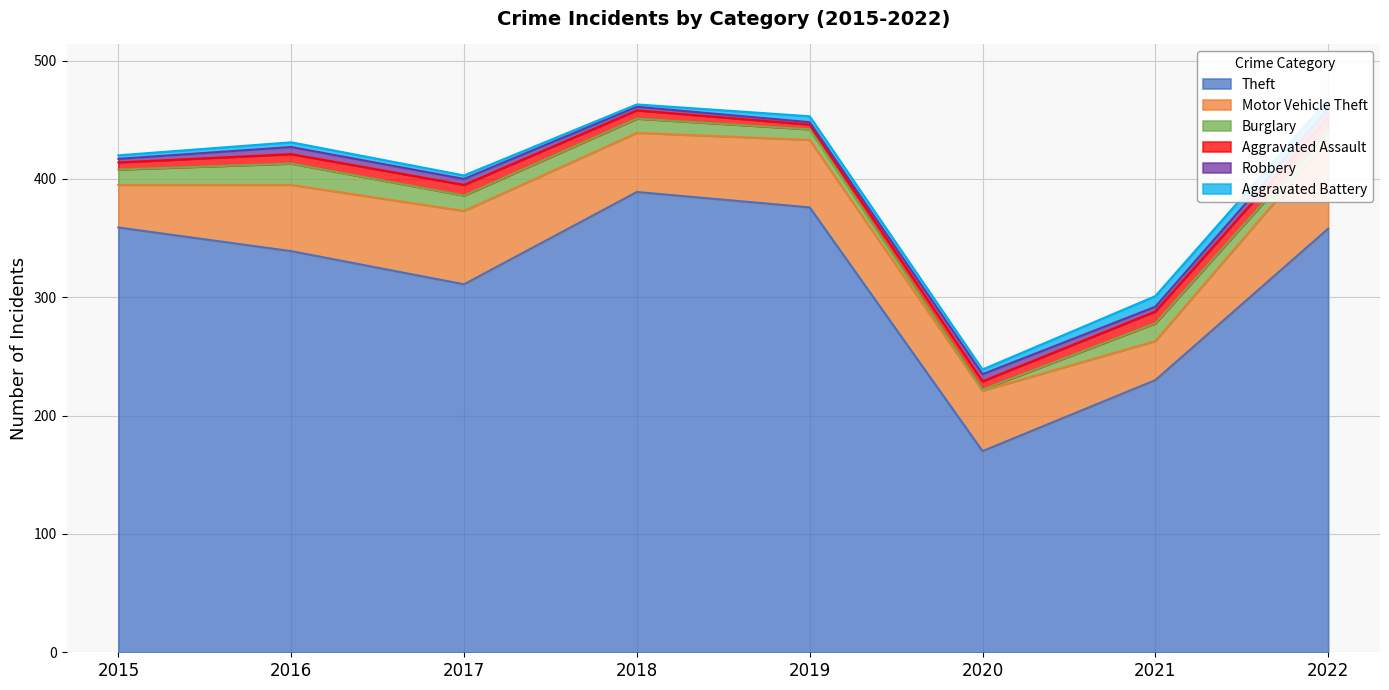

At which category is the sum across all series the highest?

2022